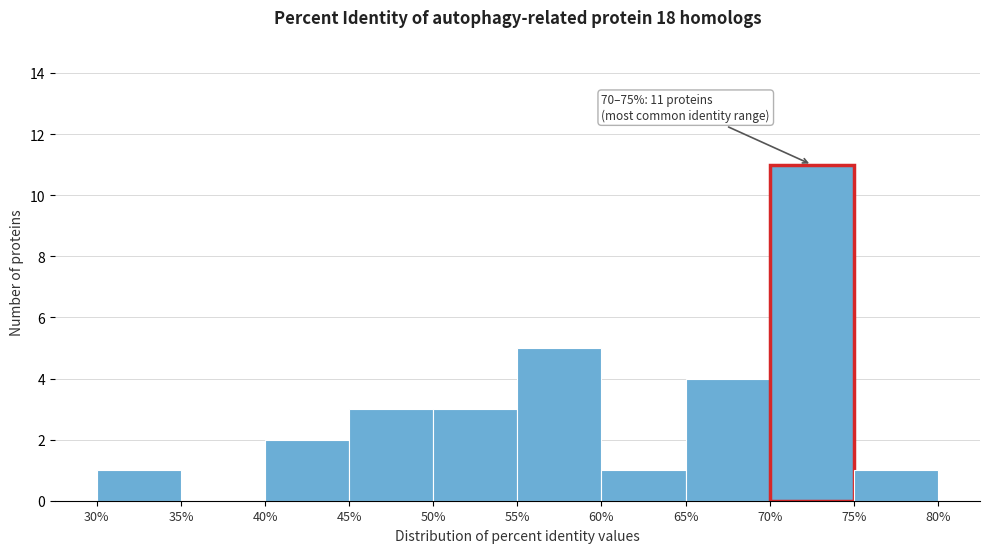

Which range on the x-axis has the tallest bar?

70% to 75%